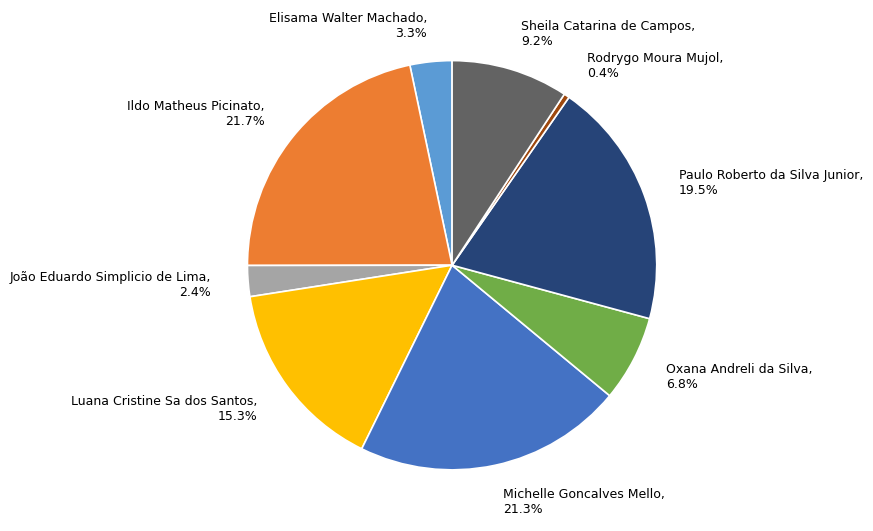

Does any single category account for the majority?

No